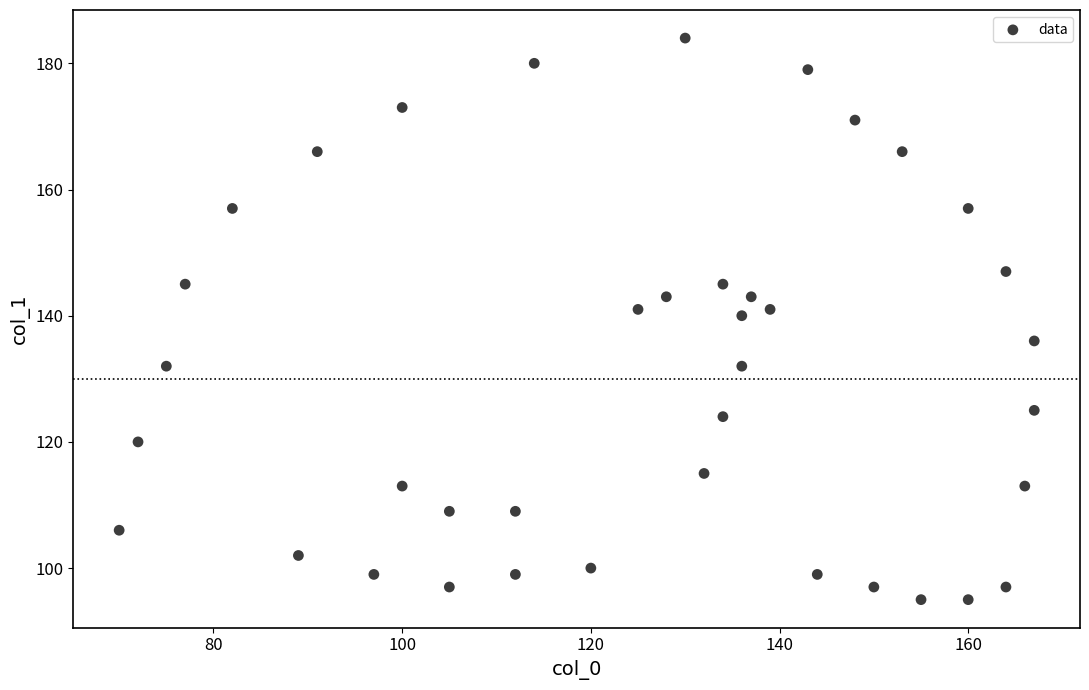

What Y value in the scatter plot is closest to 139?

140